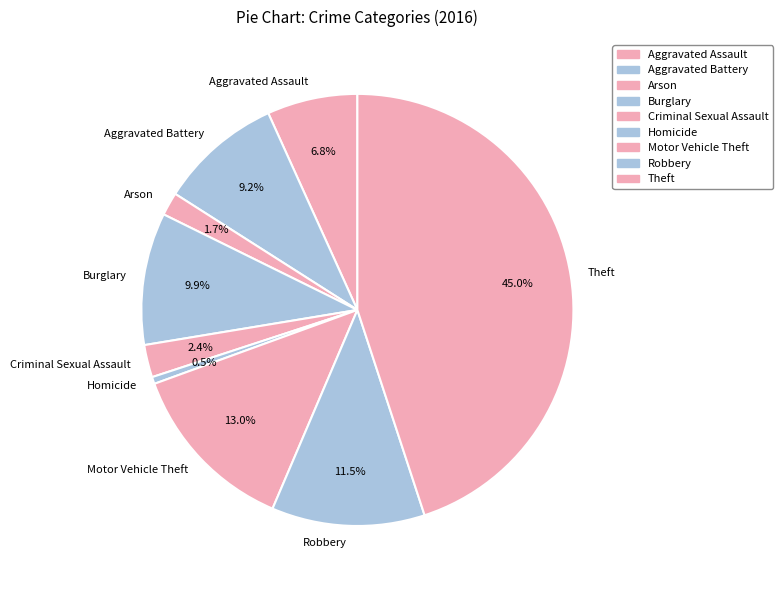

How many segments does this pie chart have?

9